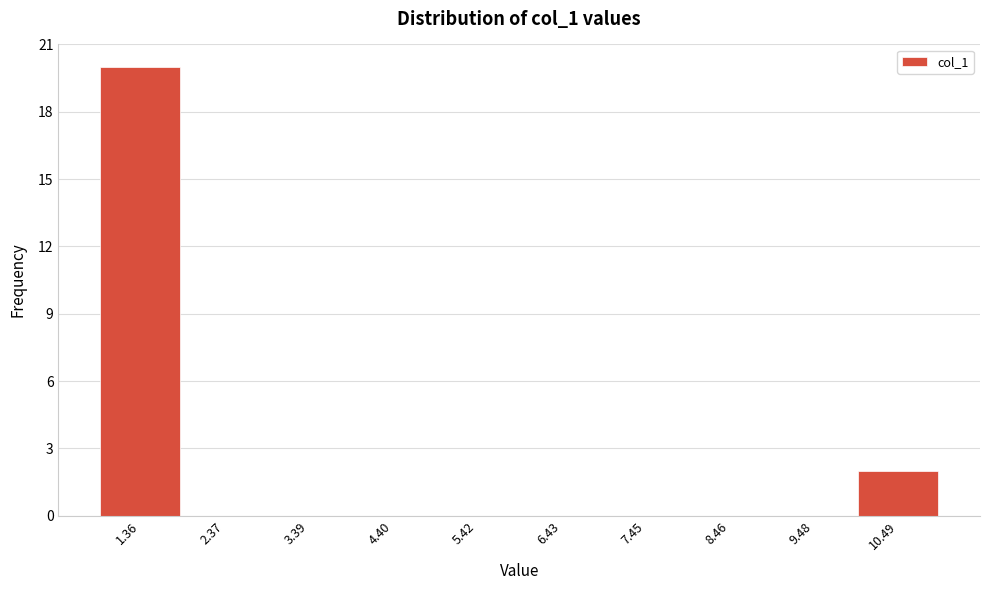

Reading left to right, list every bar in this chart as the range it spans on the x-axis followed by its height. Neither the bar edges nor the heights are printed on the chart, so give them approximately, as read against the axes.

0.8 to 1.8: 20
1.8 to 2.8: 0
2.8 to 3.8: 0
3.8 to 5.0: 0
5.0 to 6.0: 0
6.0 to 7.0: 0
7.0 to 8.0: 0
8.0 to 9.0: 0
9.0 to 10.0: 0
10.0 to 11.0: 2